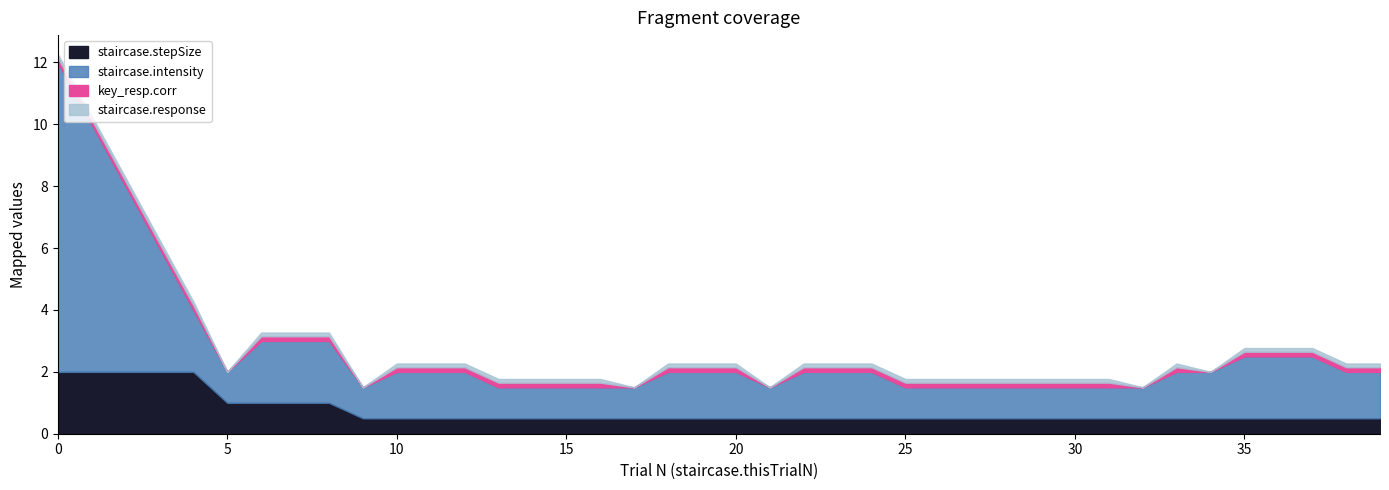

Which series has the largest total across all categories?

staircase.intensity